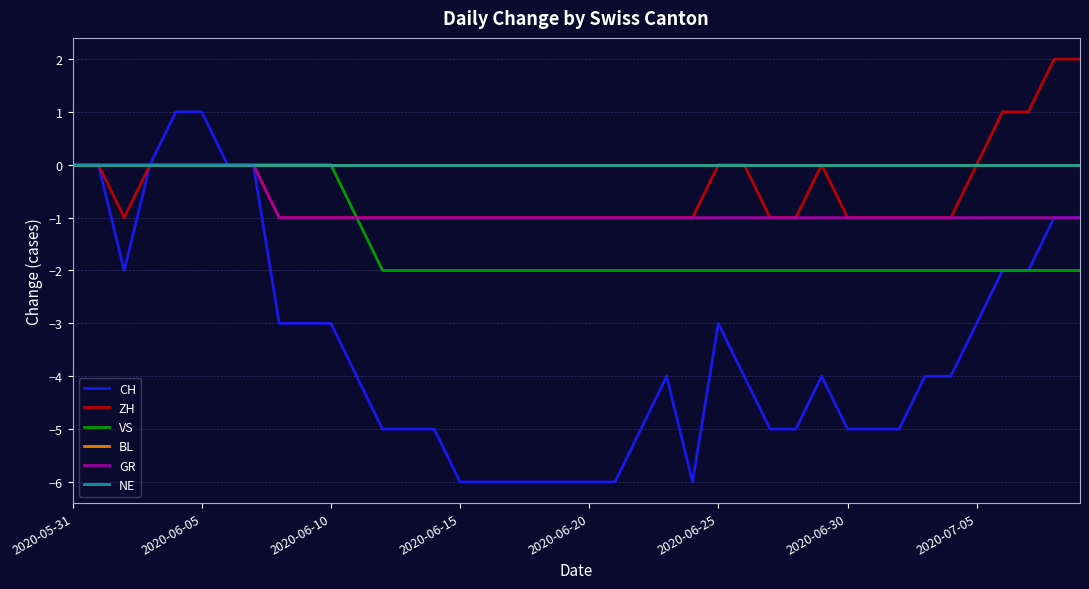

Is this an area chart (filled region under the line)?

No